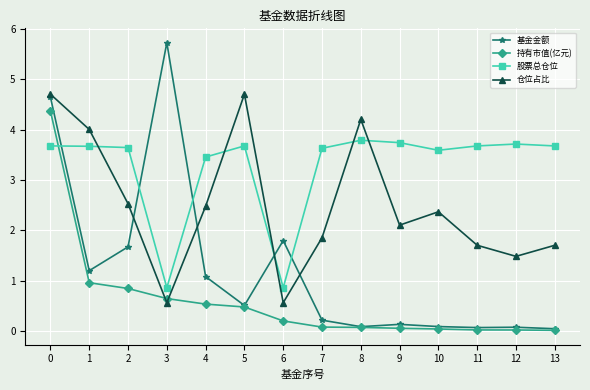

What is the value of the 持有市值(亿元) point at the 4th from the left?

0.6